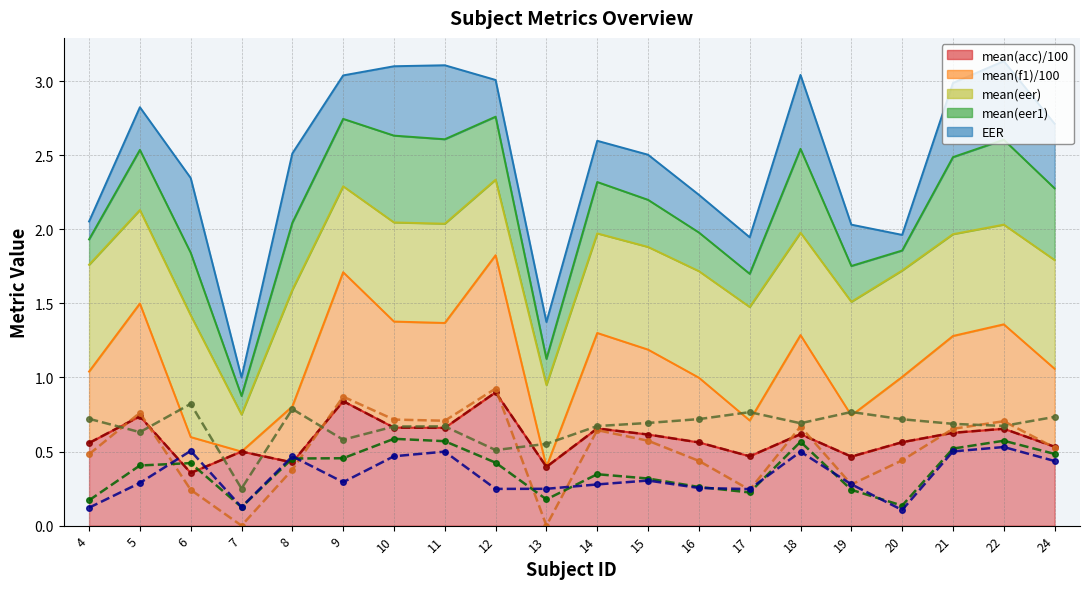

What is the minimum value for EER (line)?

0.1